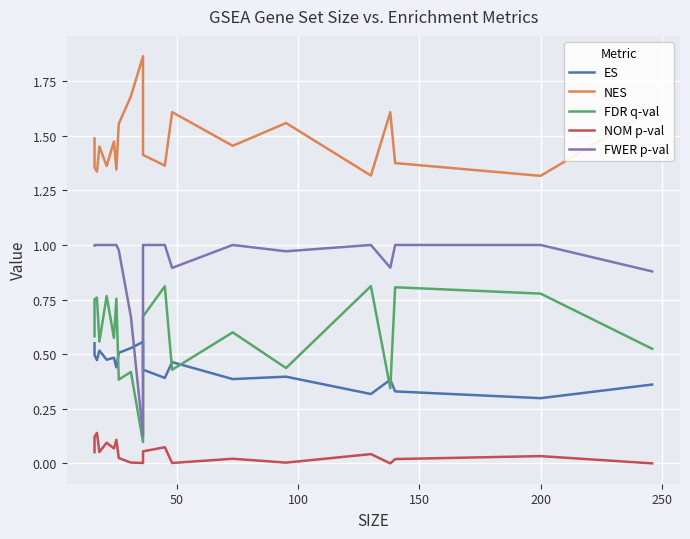

Which series ends up on top after the final intersection of FWER p-val and ES?

FWER p-val